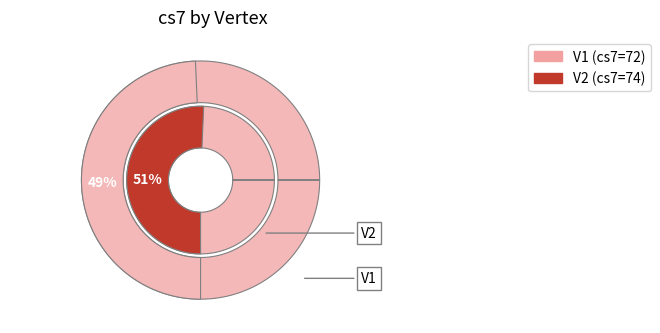

Count the number of slices in the pie.

2